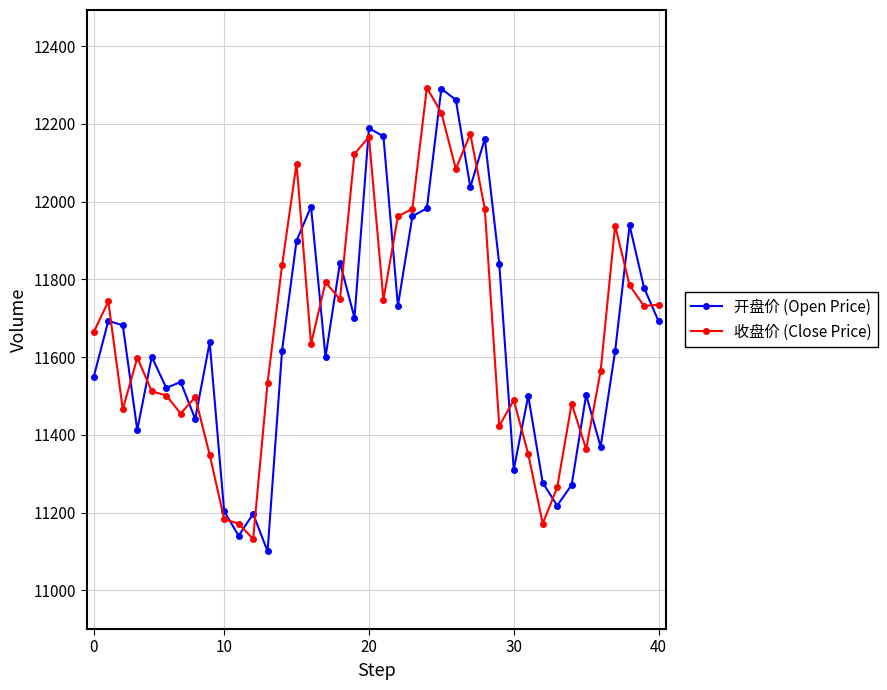

What is the highest value of the 开盘价 (Open Price) series?

12290.8